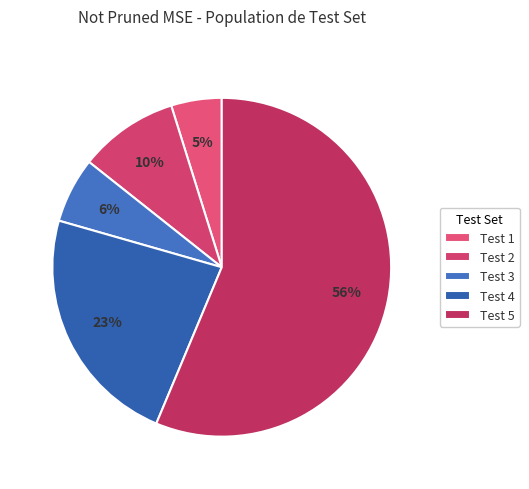

Rank the categories by value from lowest to highest.

Test 1, Test 3, Test 2, Test 4, Test 5